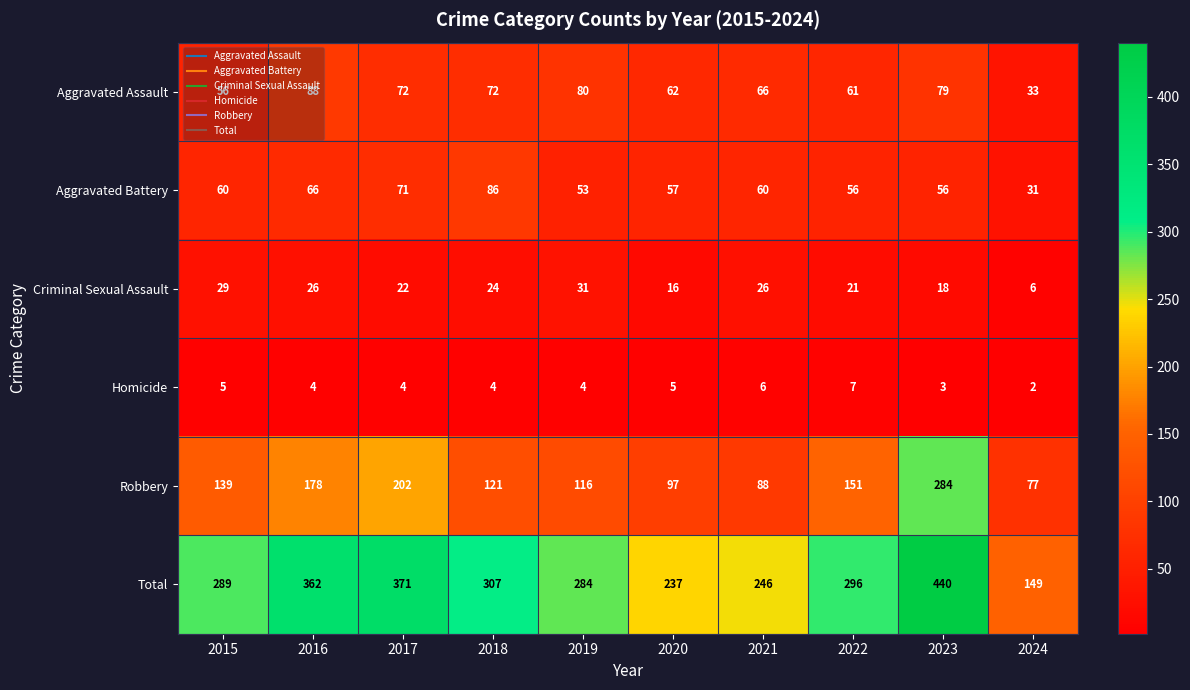

What is the sum of all Aggravated Battery values?

596